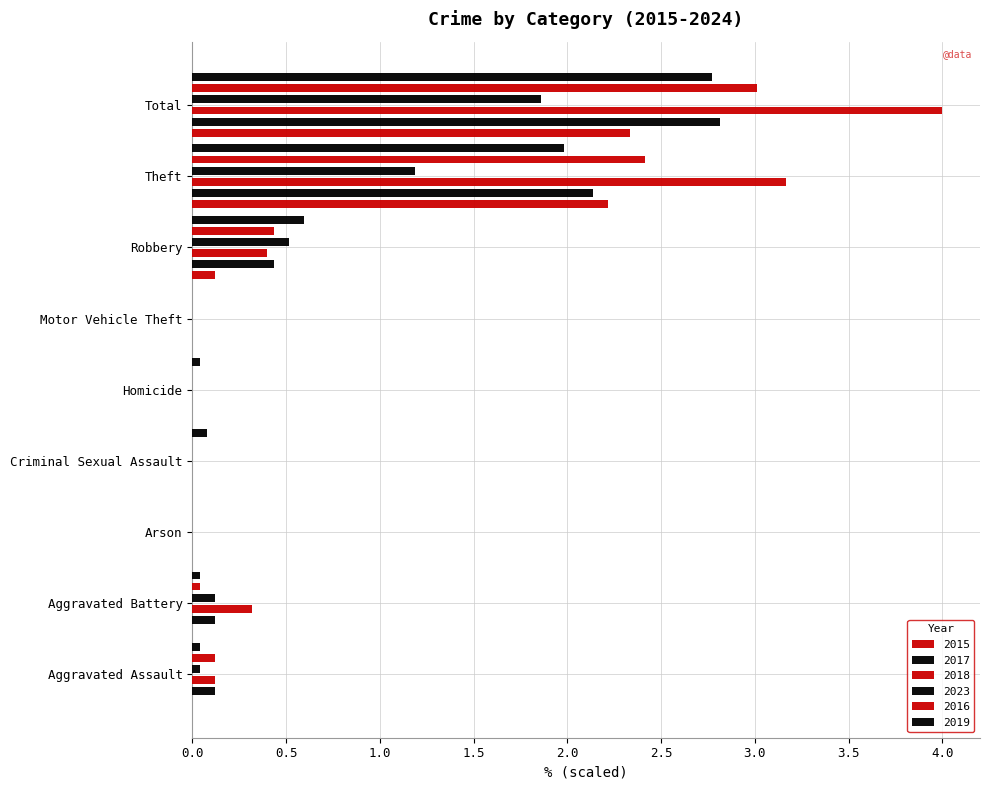

List the series in order of their peak value, lowest first.

2023, 2015, 2019, 2017, 2016, 2018